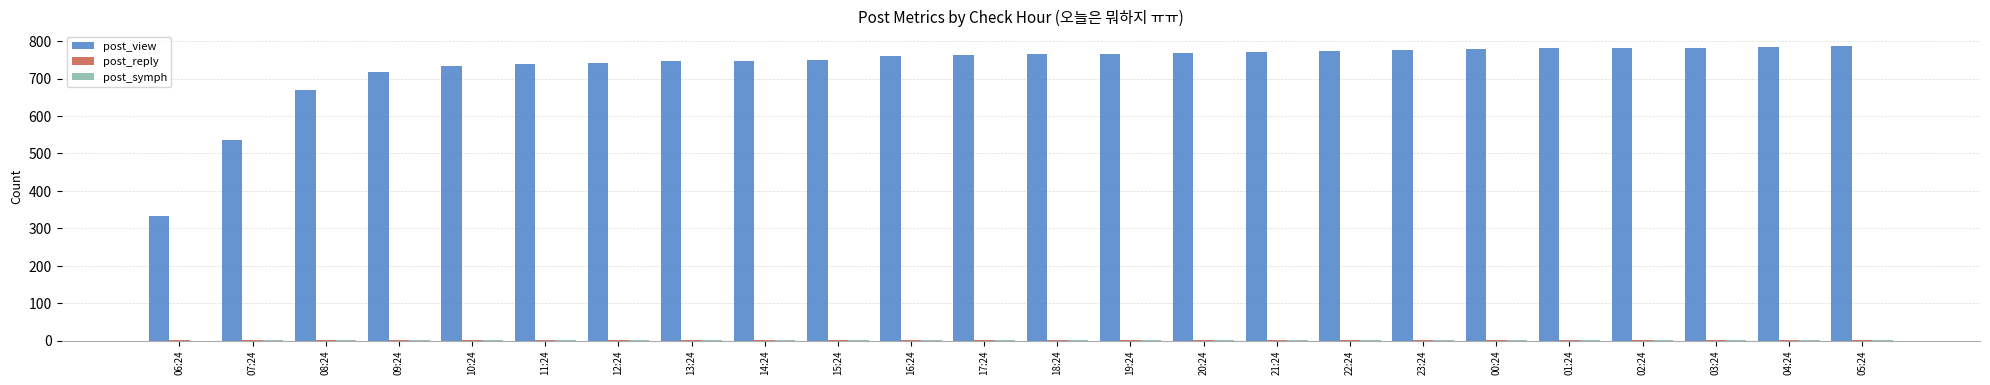

True or false: post_view has a value of 748 at 14:24.

True